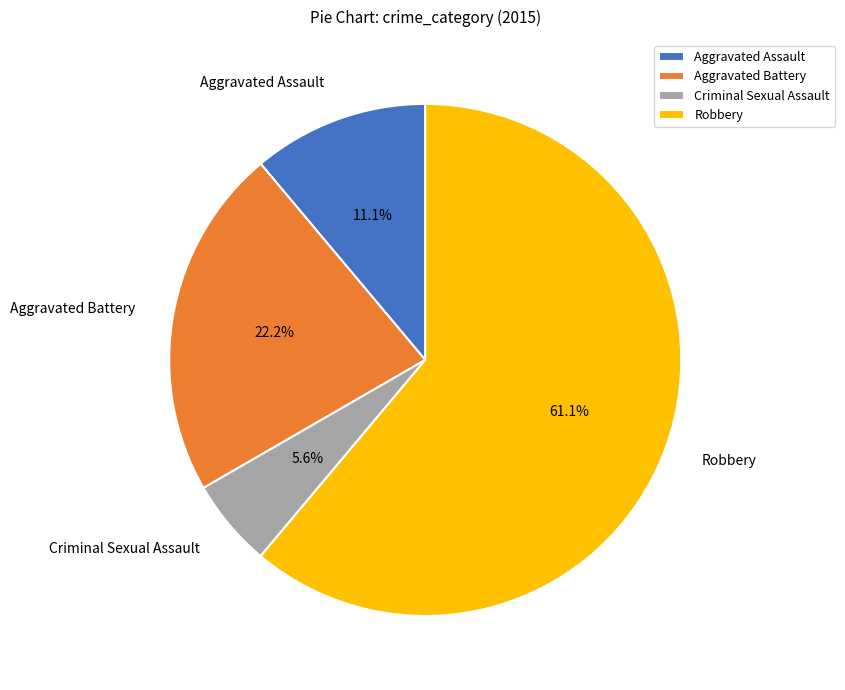

Count the number of slices in the pie.

4